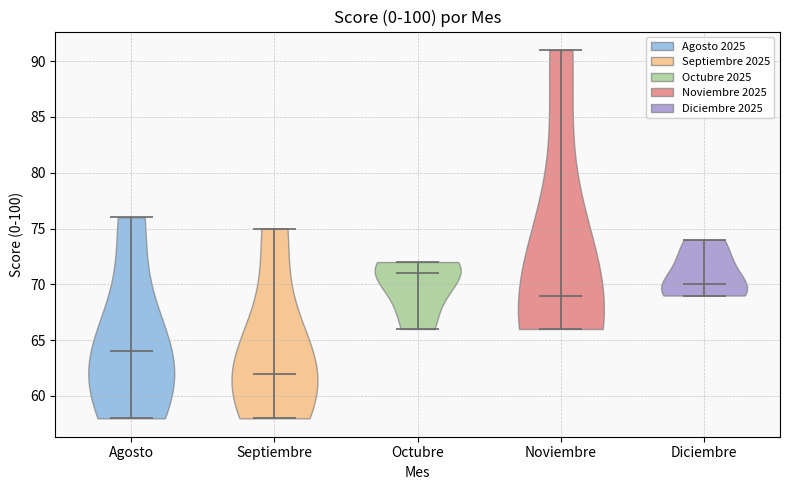

Reading left to right, read every violin against the y-axis: where its median line is, and the lowest and highest points it reaches. The values are not printed on the chart, so give them approximately, as read against the axis.

Agosto: median line 64, lowest point 58, highest point 76
Septiembre: median line 62, lowest point 58, highest point 75
Octubre: median line 71, lowest point 66, highest point 72
Noviembre: median line 69, lowest point 66, highest point 91
Diciembre: median line 70, lowest point 69, highest point 74